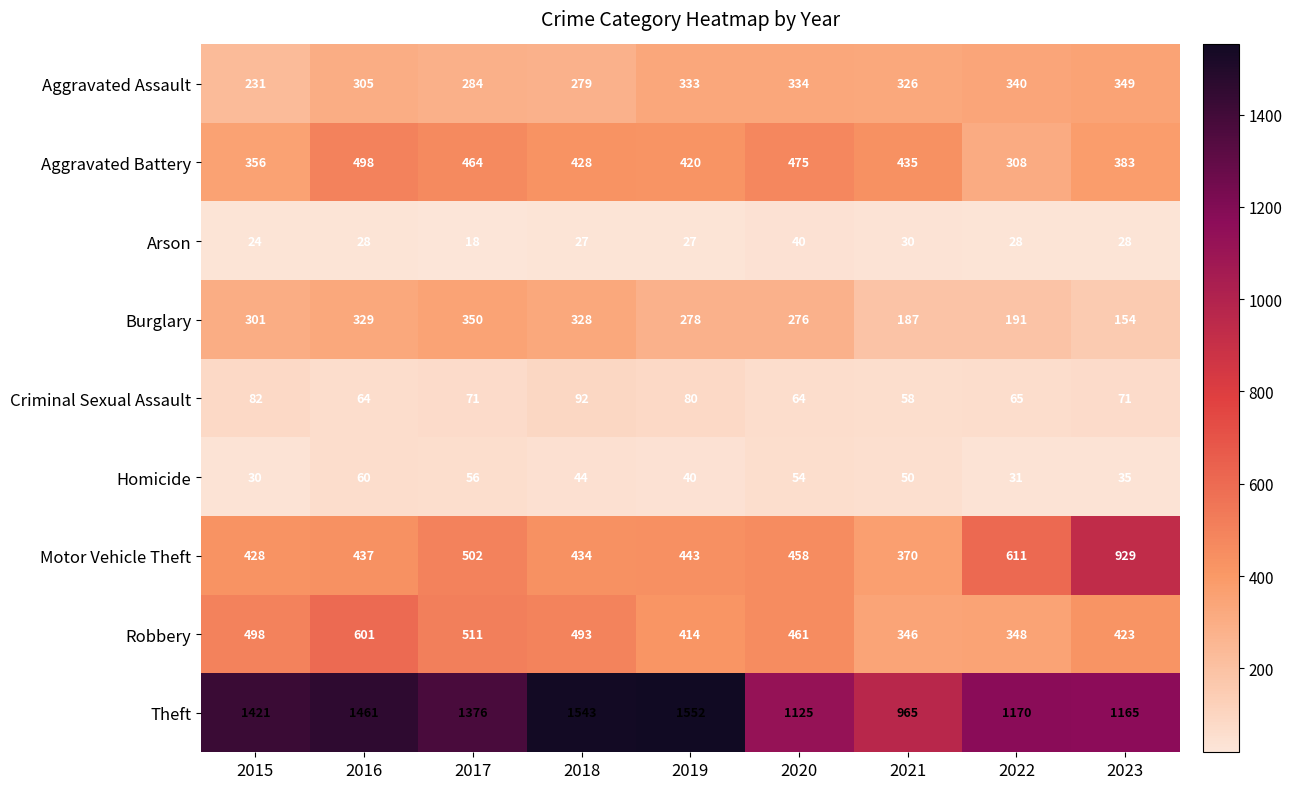

What is the smallest value displayed?

18